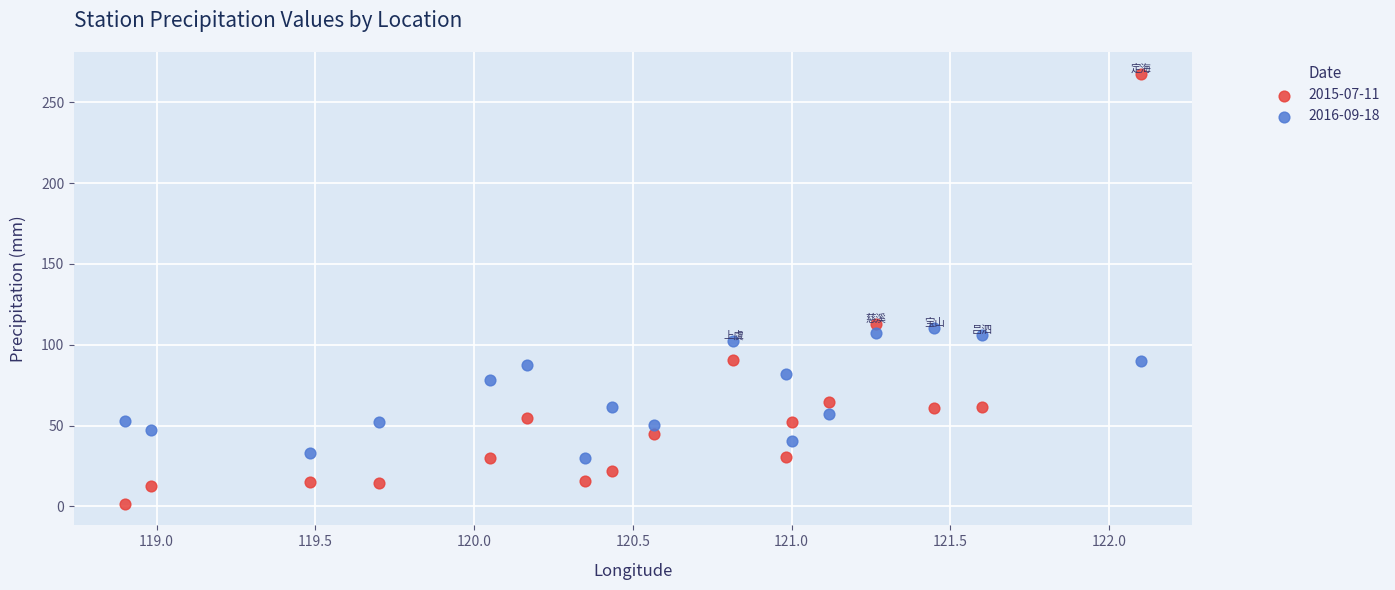

What are all the series names shown in the legend?

2015-07-11, 2016-09-18